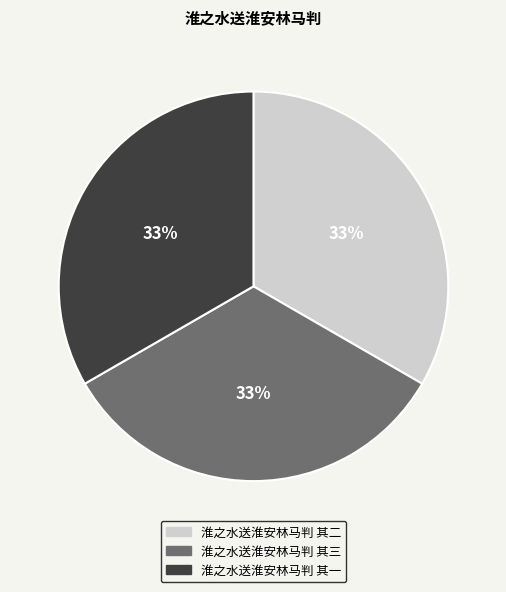

Combined, do 淮之水送淮安林马判 其二 and 淮之水送淮安林马判 其一 account for over 50%?

Yes